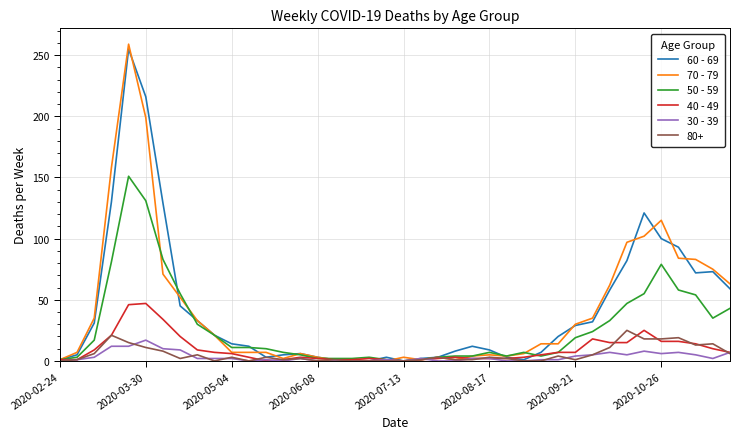

What is the spread (max minus min) of values at 2020-10-26?

109